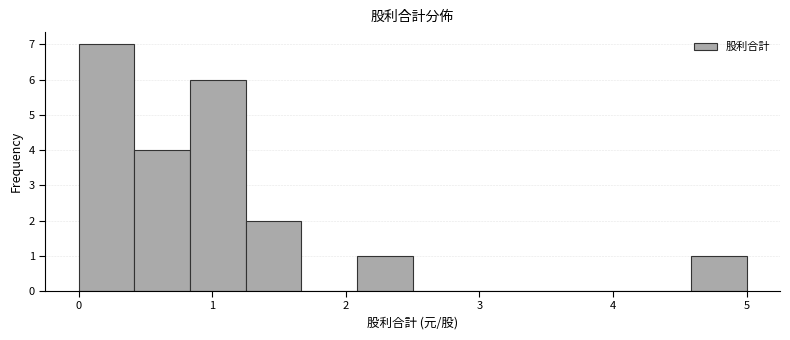

What is the height of the bar covering 4.6 to 5.0 on the x-axis? Neither the bar edges nor the heights are printed on the chart, so give them approximately, as read against the axes.

1